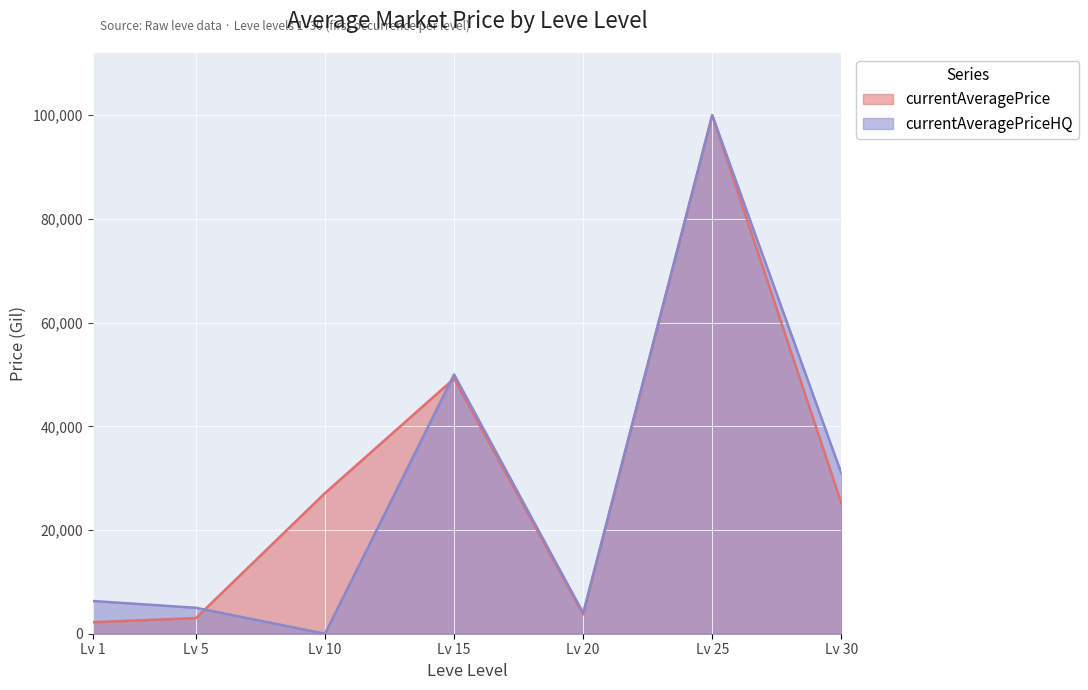

The currentAveragePrice series shows 12519.6 at Lv 10. True or false?

False